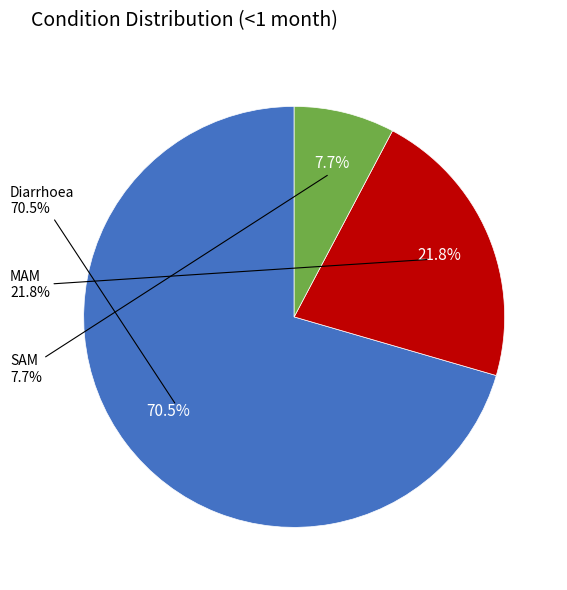

Is the sum of Diarrhoea and SAM greater than half?

Yes